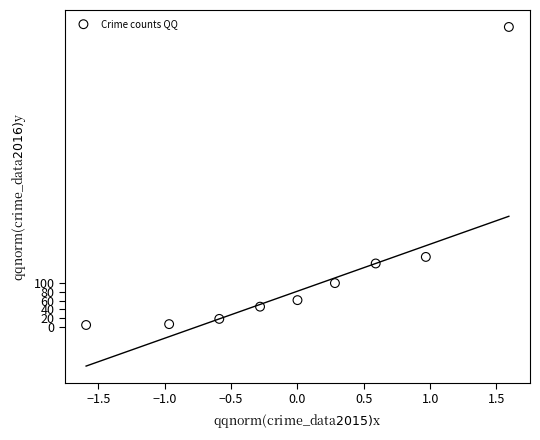

What Y value in the scatter plot is closest to 345?

160